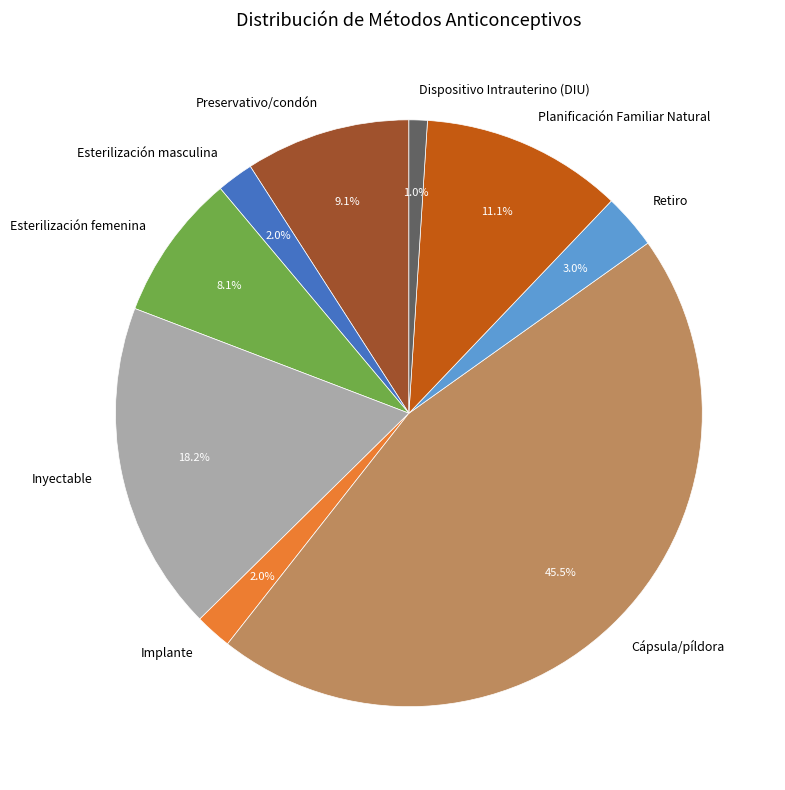

To the nearest percent, what is the average slice percentage?

11%